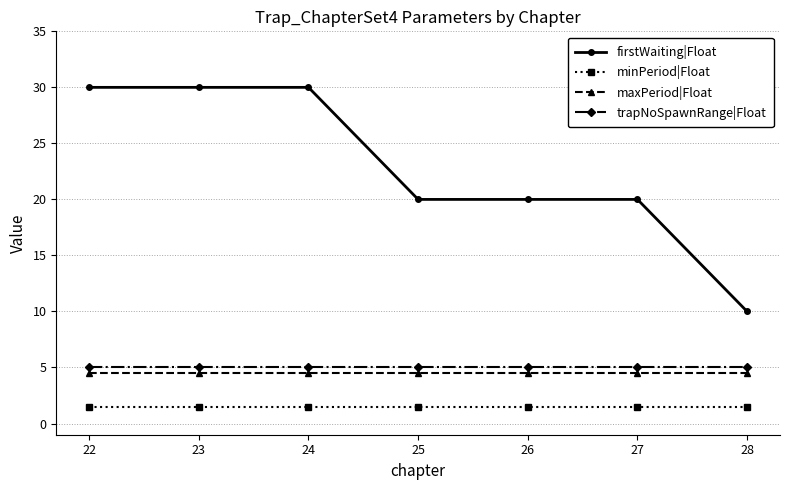

How many series are shown in this chart?

4